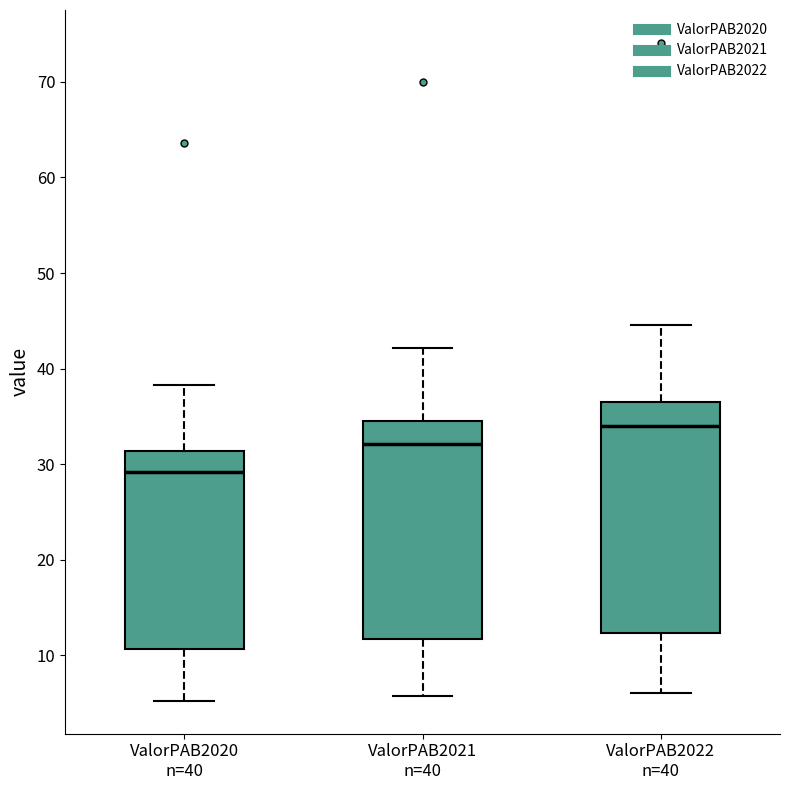

Where does the upper whisker of the box for ValorPAB2020 n=40 end on the y-axis? The values are not printed on the chart, so give them approximately, as read against the axis.

38